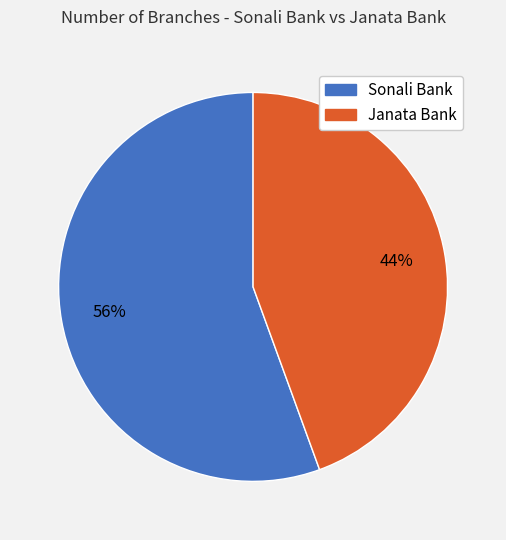

What is the ratio of the value at Sonali Bank to the value at Janata Bank?

1.3